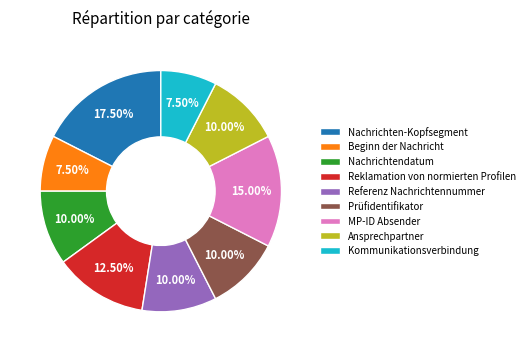

To the nearest percent, what is the average slice percentage?

11%